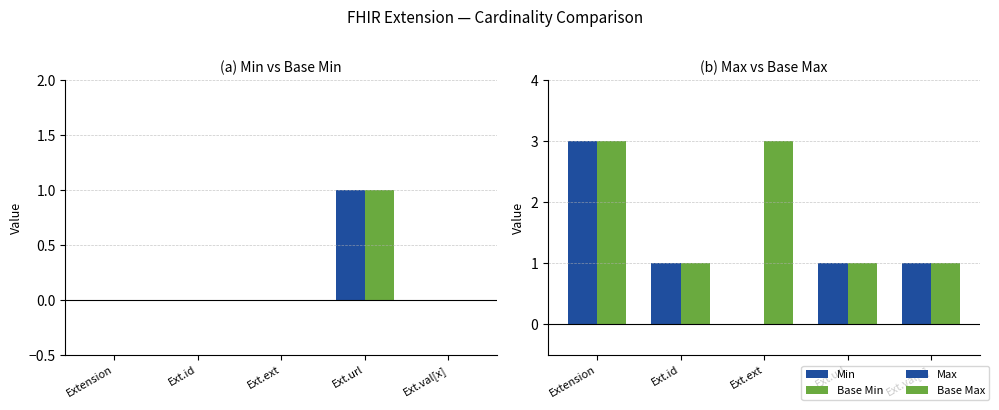

Reading left to right, transcribe all the data shown in this chart.

Min: Extension=0	Ext.id=0	Ext.ext=0	Ext.url=1	Ext.val[x]=0
Base Min: Extension=0	Ext.id=0	Ext.ext=0	Ext.url=1	Ext.val[x]=0
Max: Extension=3	Ext.id=1	Ext.ext=0	Ext.url=1	Ext.val[x]=1
Base Max: Extension=3	Ext.id=1	Ext.ext=3	Ext.url=1	Ext.val[x]=1